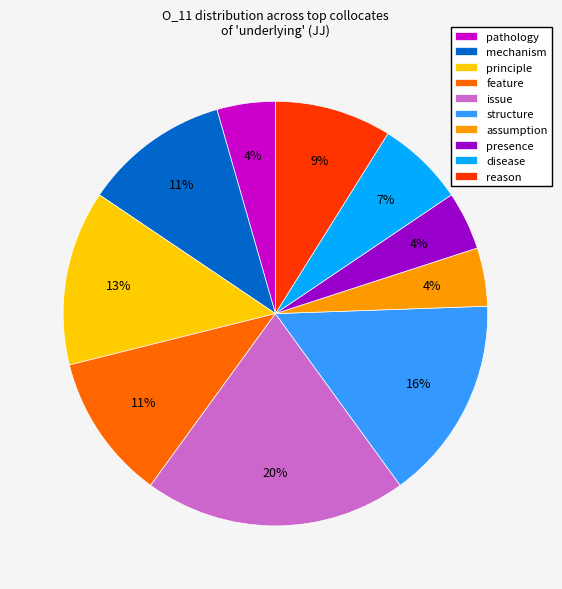

Does structure account for over 50% of the chart?

No